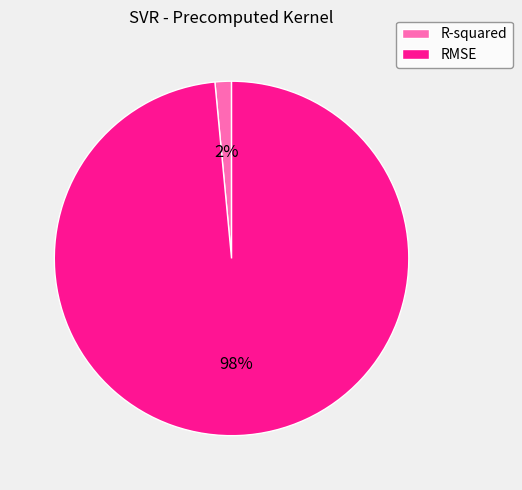

What is the majority slice?

RMSE